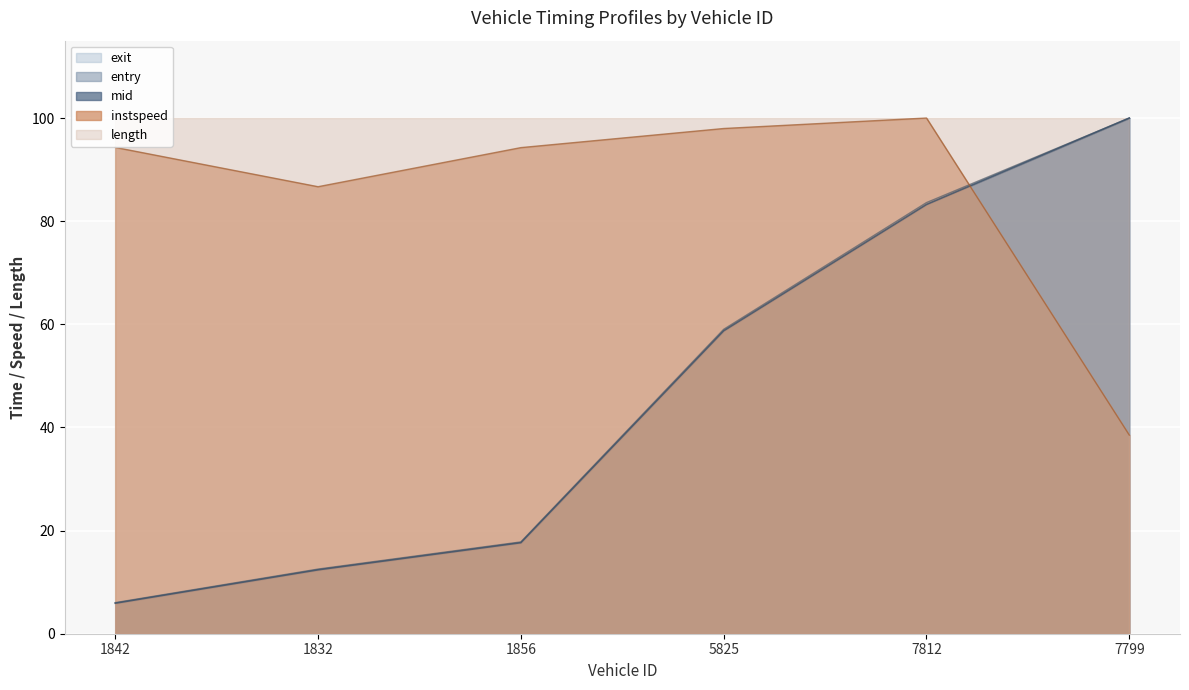

True or false: instspeed has a value of 94.3 at 1856.

True